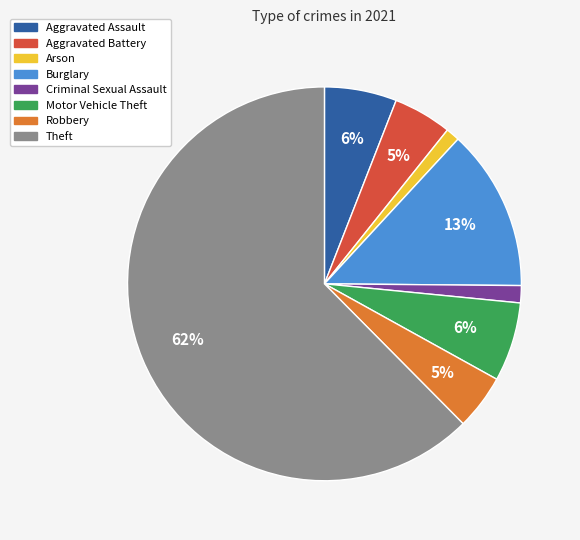

What percentage is the Burglary slice, to the nearest percent?

13%